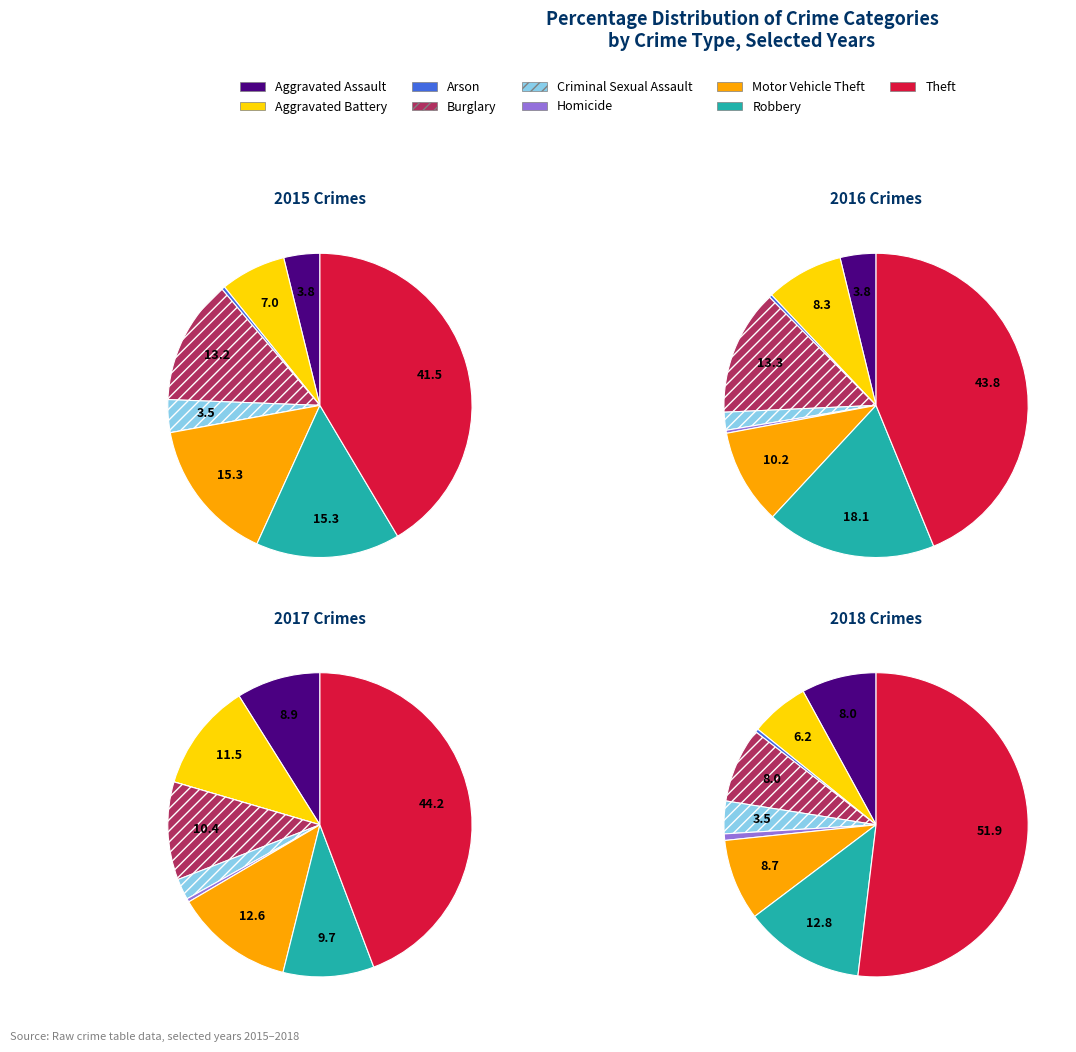

Is it true that Theft is 44% of the pie?

True